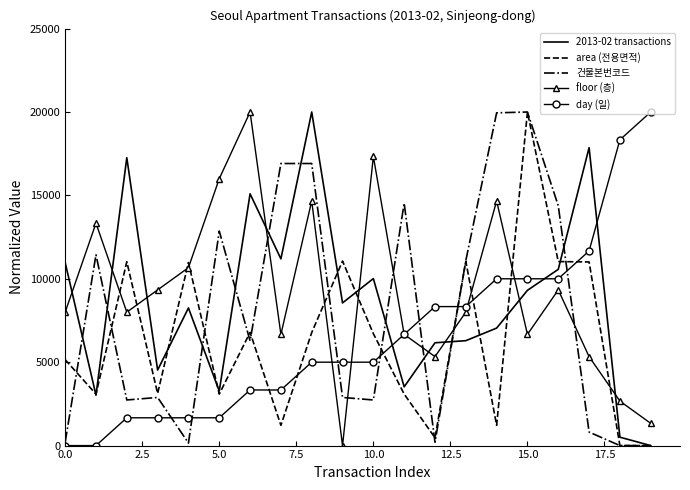

What is the greatest value displayed?

20000.0